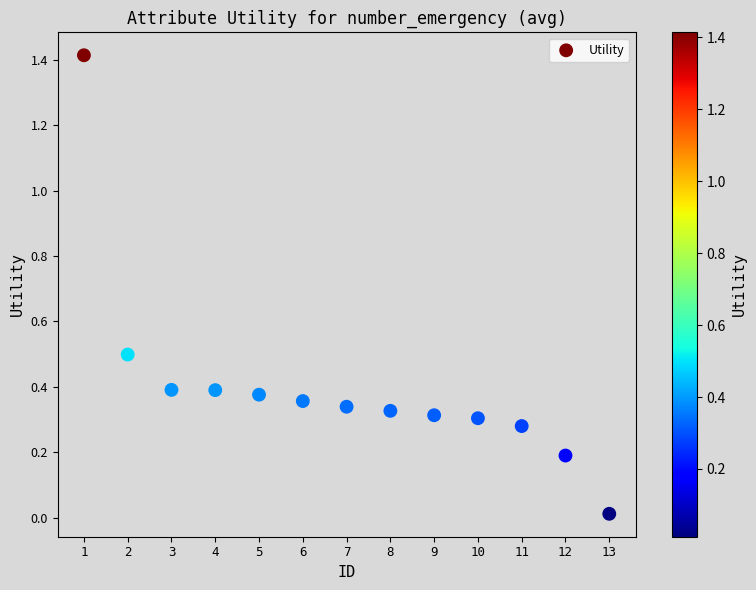

What is the range of X values (max minus min)?

12.0